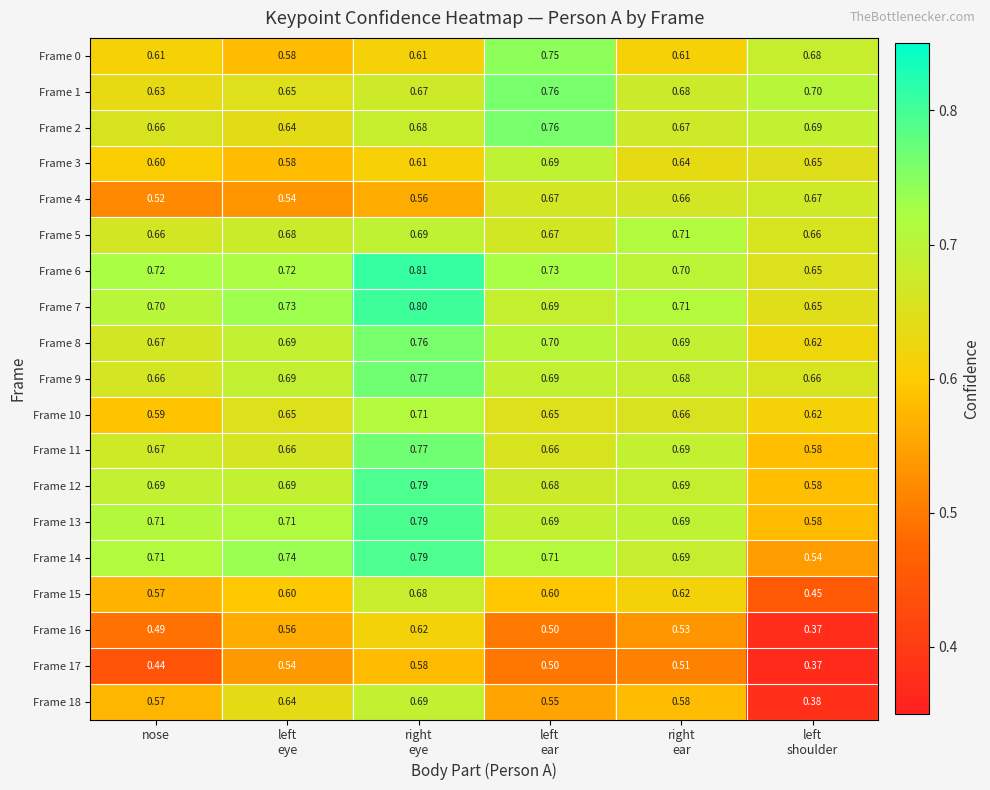

Which series has the largest total across all categories?

Frame 6